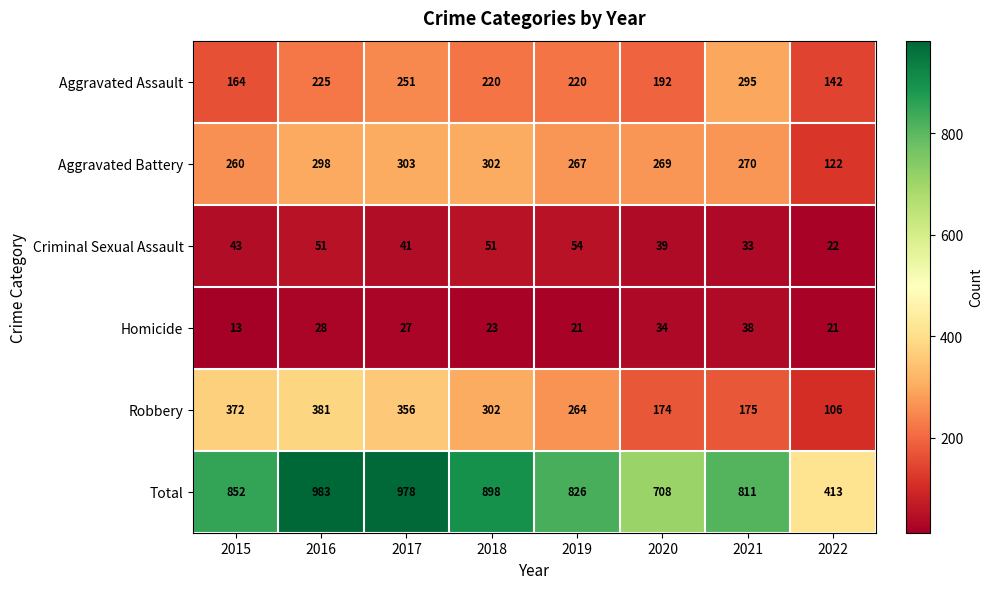

Which series changed the most between 2017 and 2022?

Total